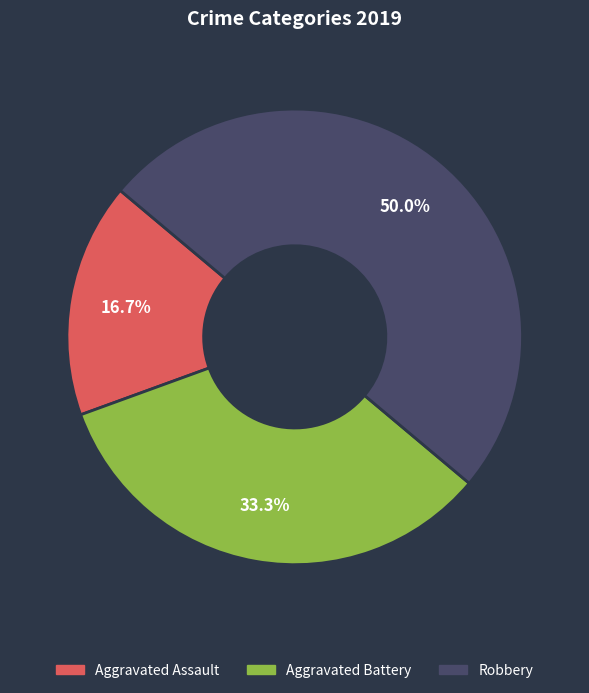

To the nearest percent, what is the difference between the largest and smallest slice percentages?

33%